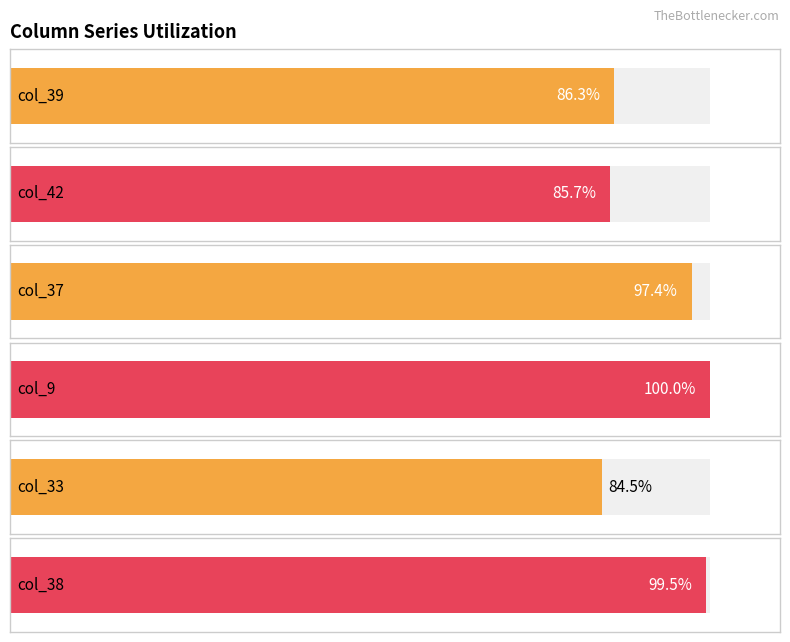

True or false: col_33 has a value of 58 at 1.

False